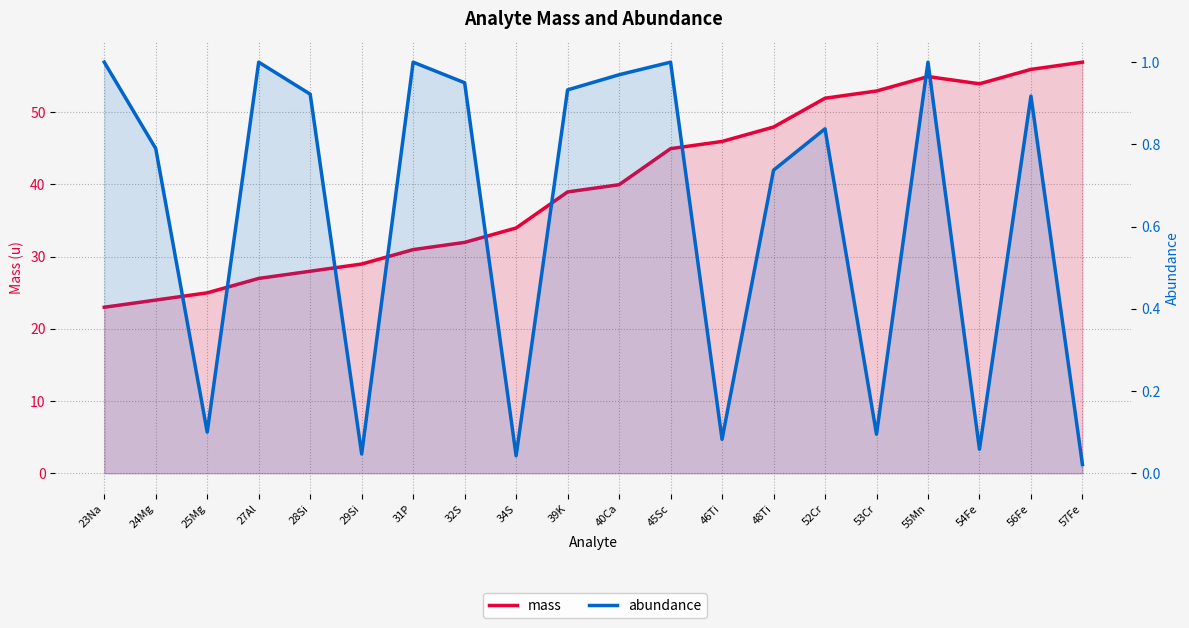

Reading right to left, extract all data points from this chart.

mass: 57Fe=56.9	56Fe=55.9	54Fe=53.9	55Mn=54.9	53Cr=52.9	52Cr=51.9	48Ti=47.9	46Ti=46.0	45Sc=45.0	40Ca=40.0	39K=39.0	34S=34.0	32S=32.0	31P=31.0	29Si=29.0	28Si=28.0	27Al=27.0	25Mg=25.0	24Mg=24.0	23Na=23.0
abundance: 57Fe=0.0	56Fe=0.9	54Fe=0.1	55Mn=1.0	53Cr=0.1	52Cr=0.8	48Ti=0.7	46Ti=0.1	45Sc=1.0	40Ca=1.0	39K=0.9	34S=0.0	32S=0.9	31P=1.0	29Si=0.0	28Si=0.9	27Al=1.0	25Mg=0.1	24Mg=0.8	23Na=1.0